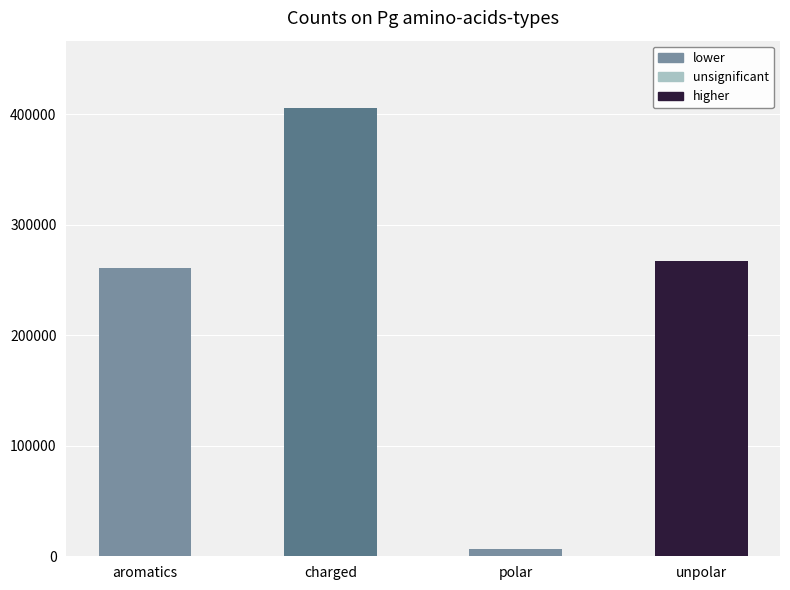

List the labels in order of value, smallest first.

polar, aromatics, unpolar, charged